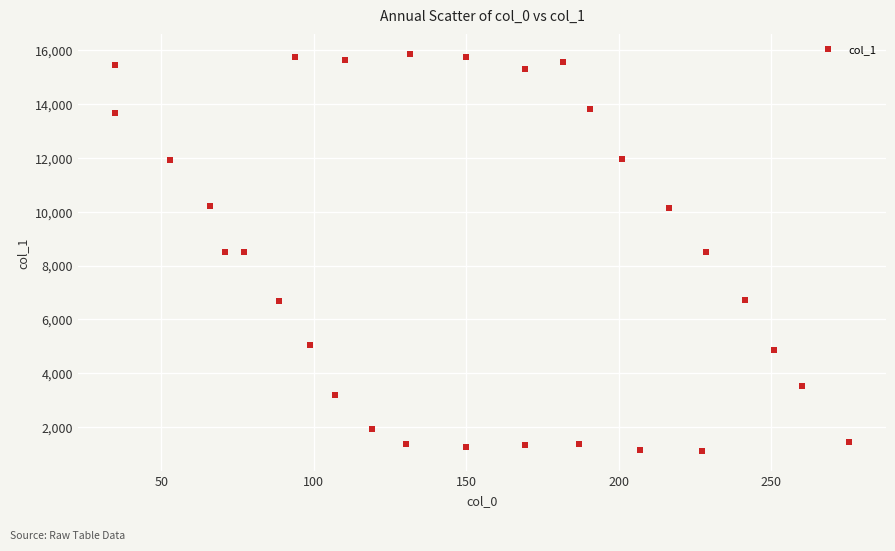

What is the range of X values (max minus min)?

241.0